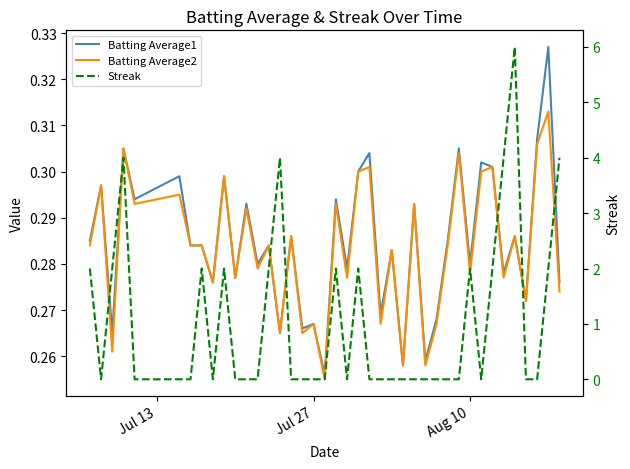

True or false: Batting Average2 has more than 0 points higher than both neighbors.

True